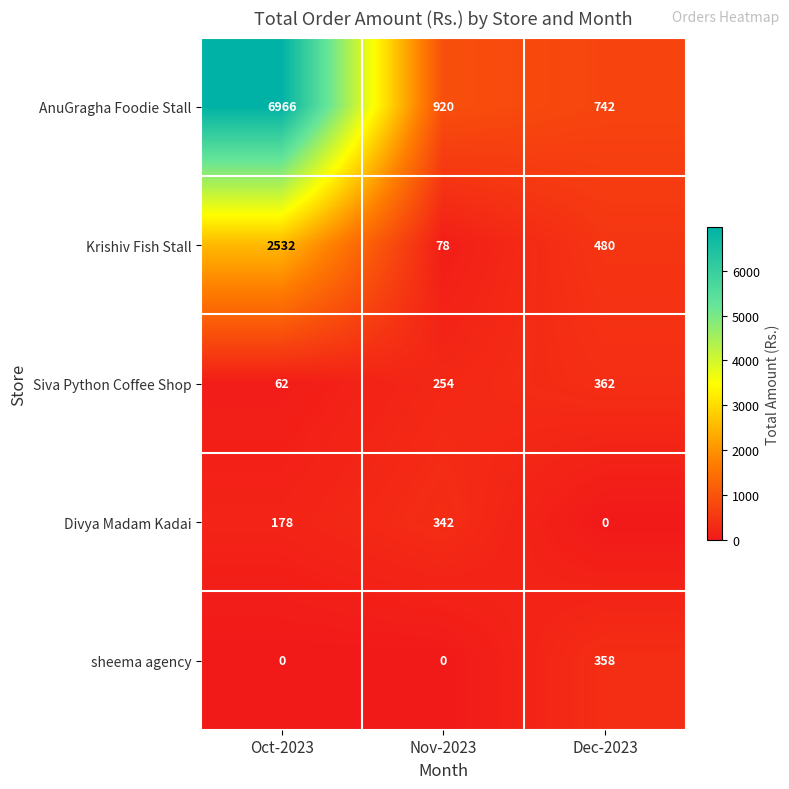

Which series has the largest range (max minus min)?

AnuGragha Foodie Stall